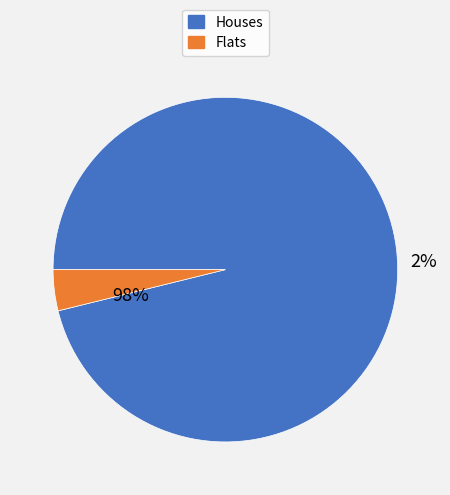

Approximately how many times larger is the value at 0 compared to 1?

24.8